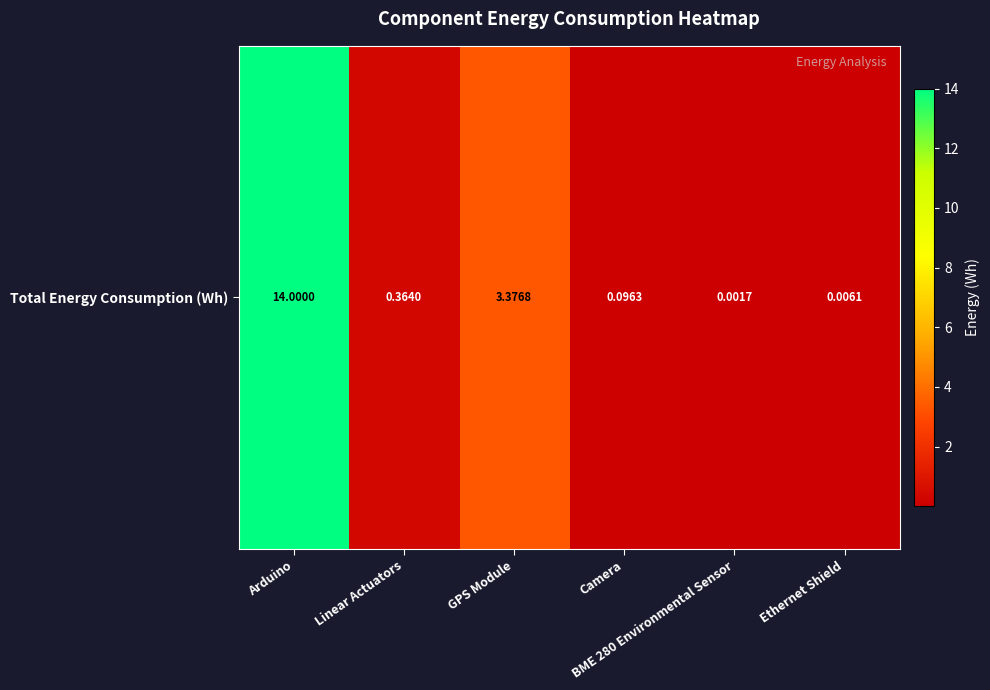

Is it true that the value at Arduino is 18.9?

False